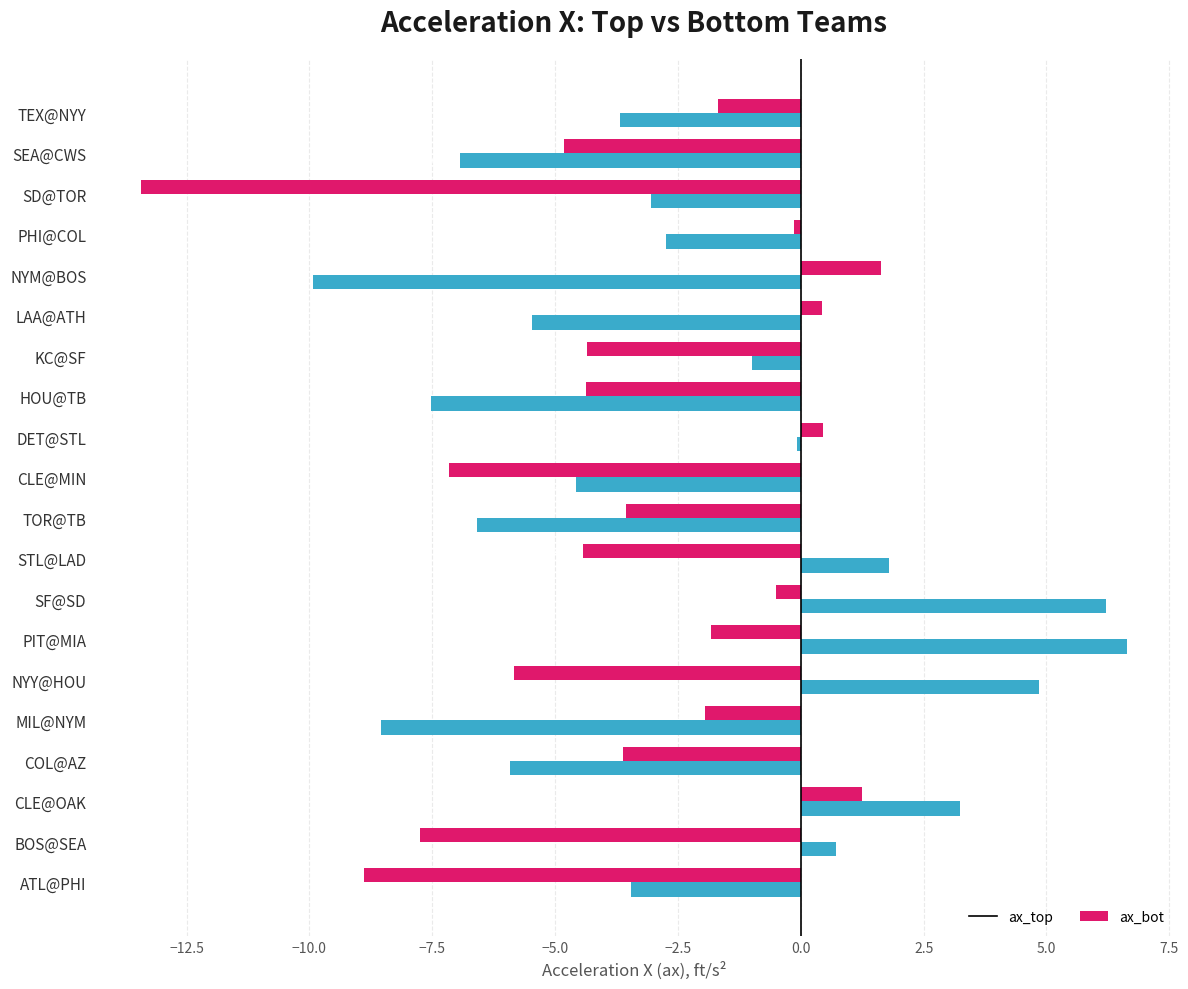

What is the difference between the second highest and second lowest values in the ax_top series?

10.1